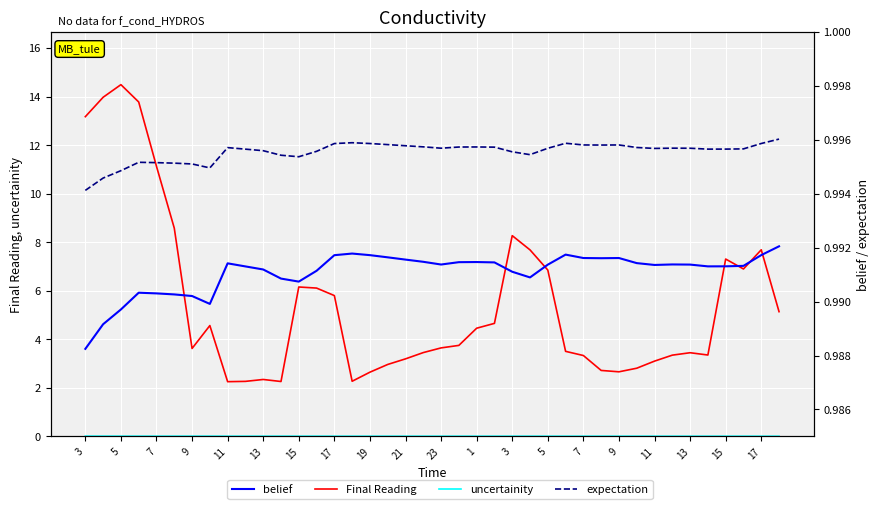

What is the approximate value of Final Reading at 35?

3.4